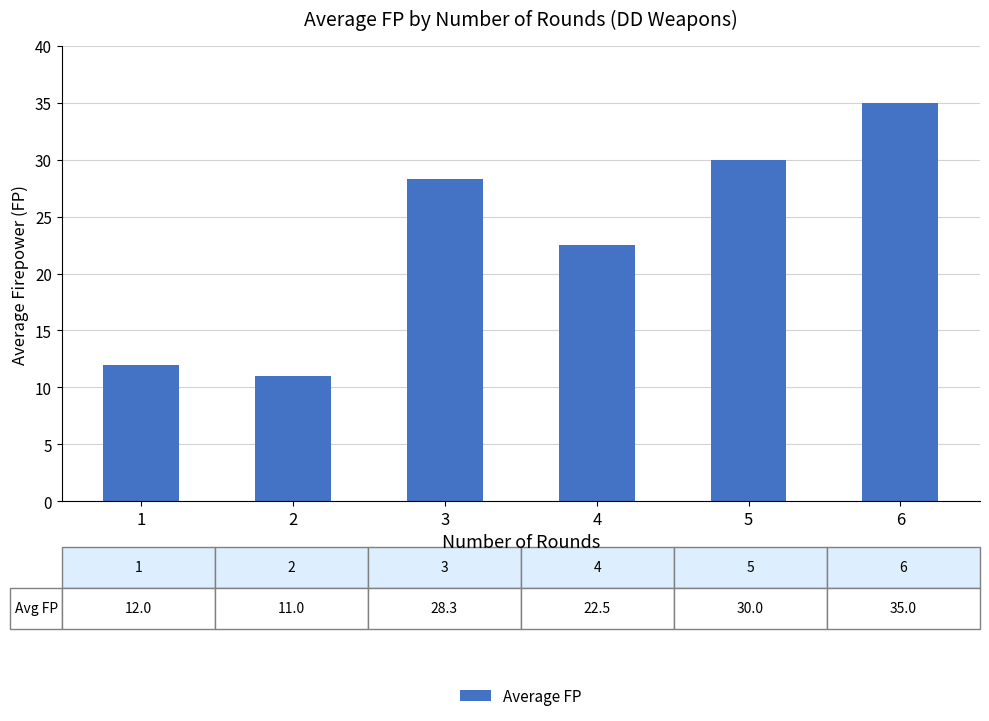

How many values are below 28?

3